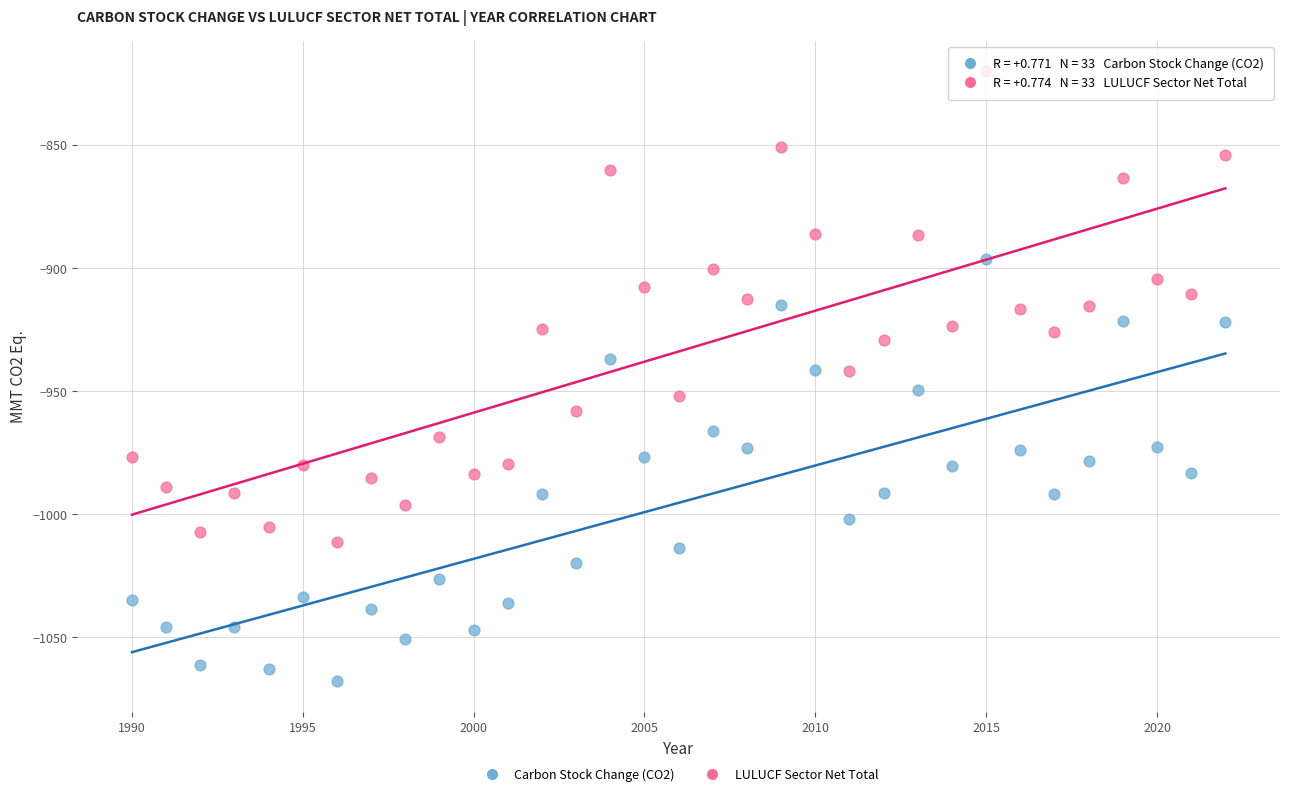

Which series has the largest Y range (max minus min)?

LULUCF Sector Net Total